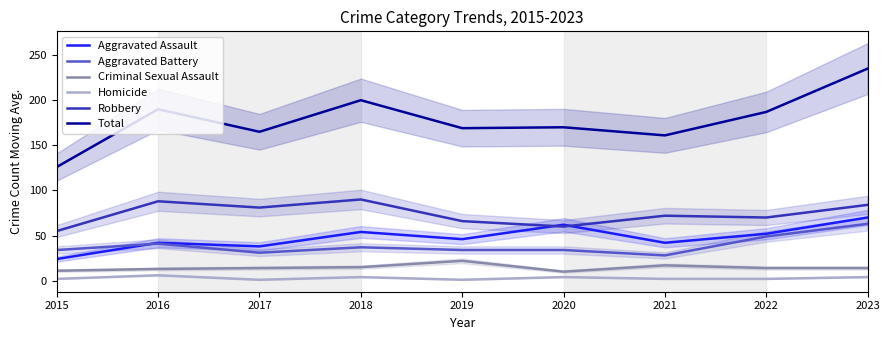

What is the value of the Homicide point at the 3rd from the left?

1